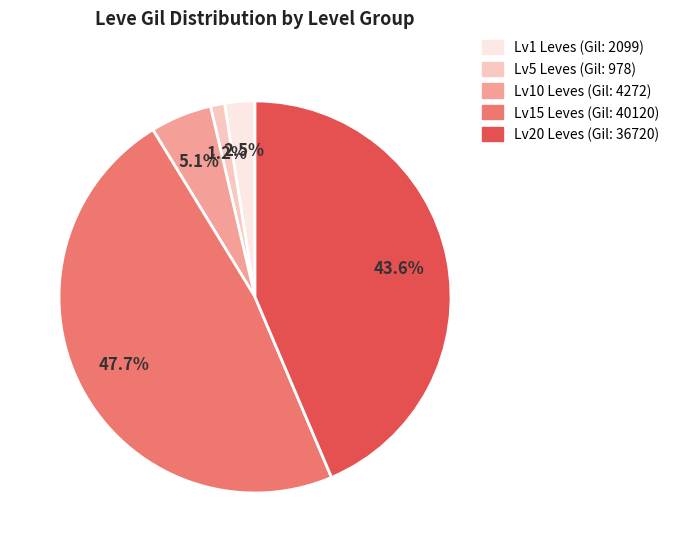

Does any single category account for the majority?

No